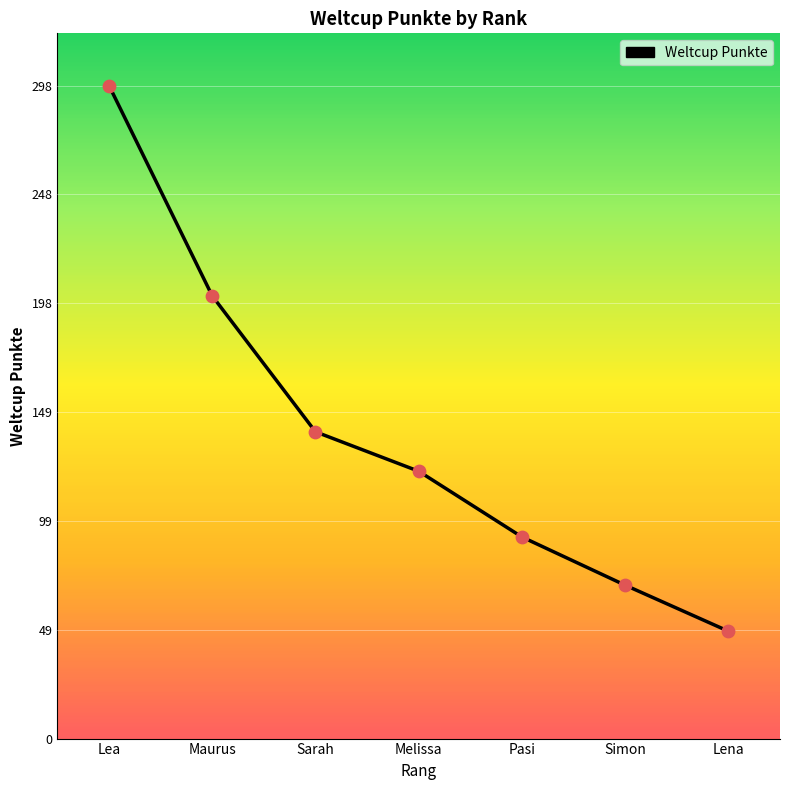

Between Maurus and Pasi, which is larger?

Maurus